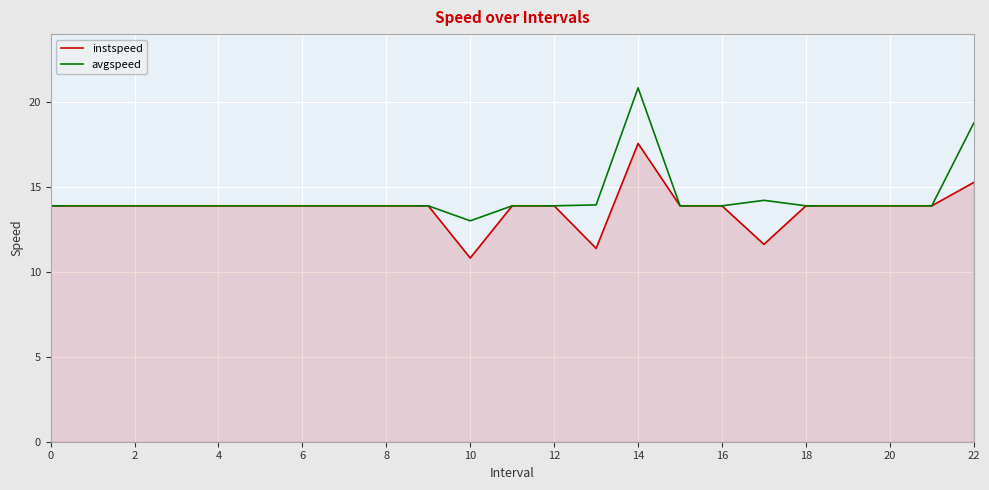

What are all the series names shown in the legend?

instspeed, avgspeed